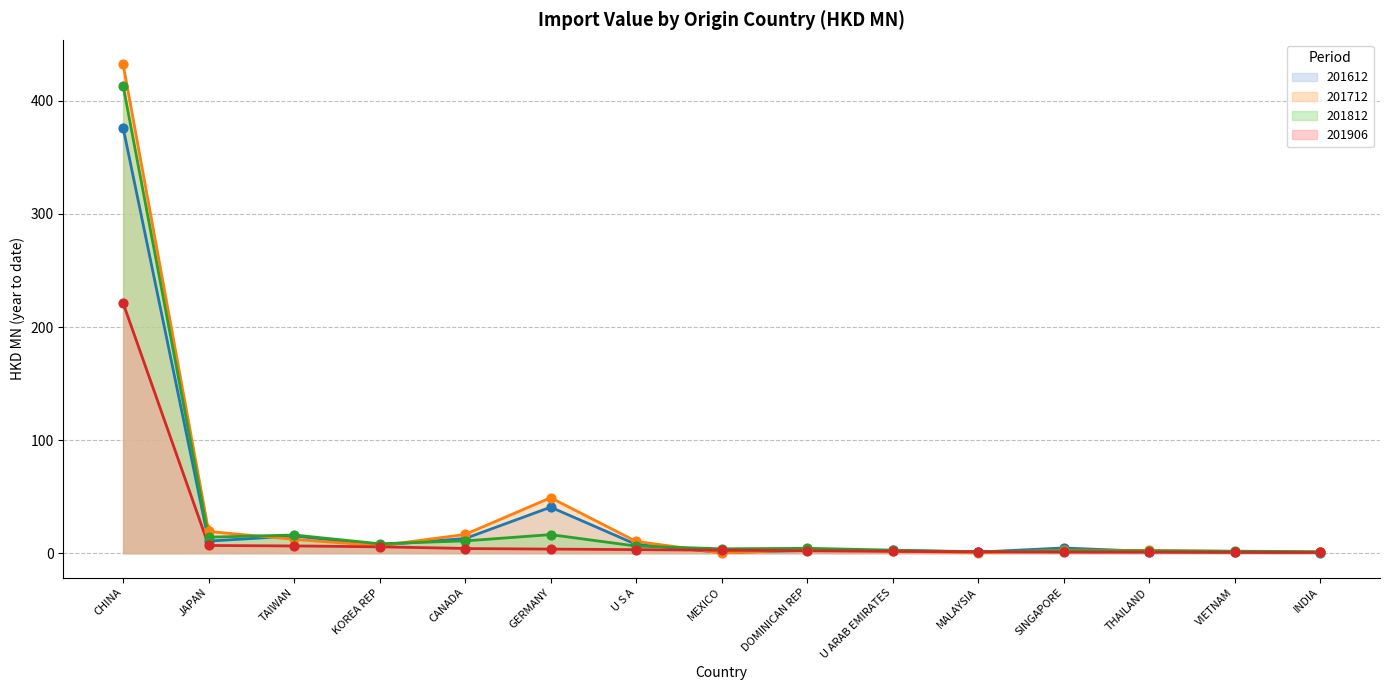

Which series has the largest total across all categories?

201712